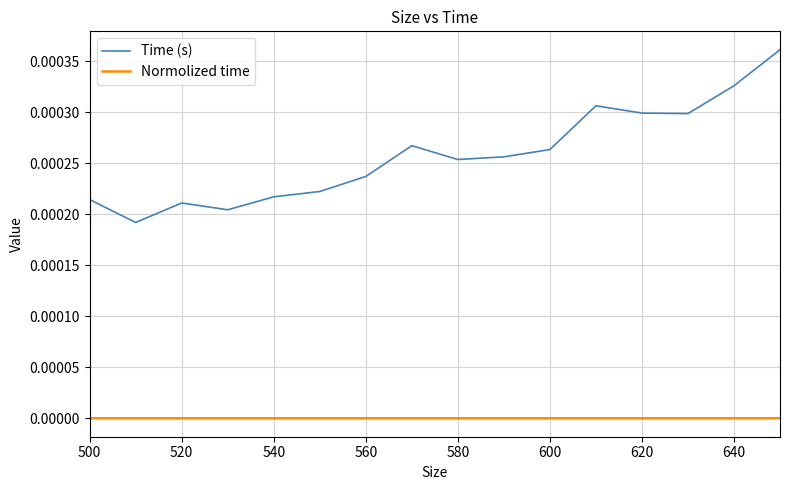

How many interior local peaks does the Time (s) series have?

3